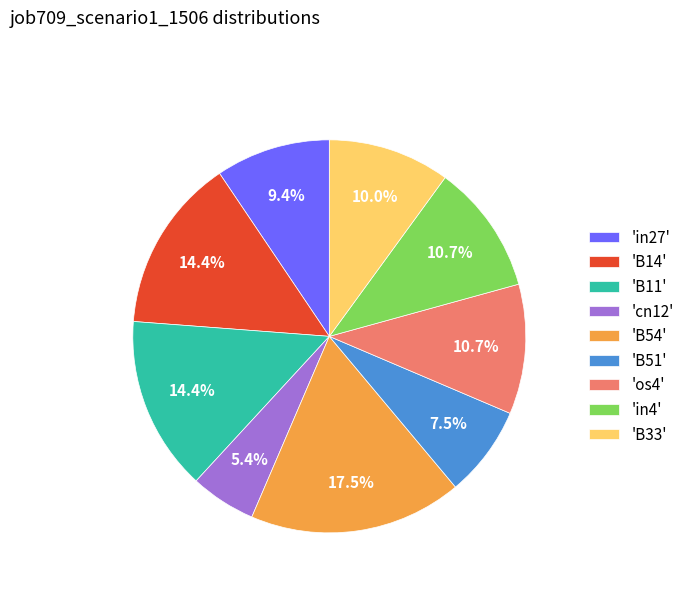

What is the smallest slice in the pie chart?

'cn12'